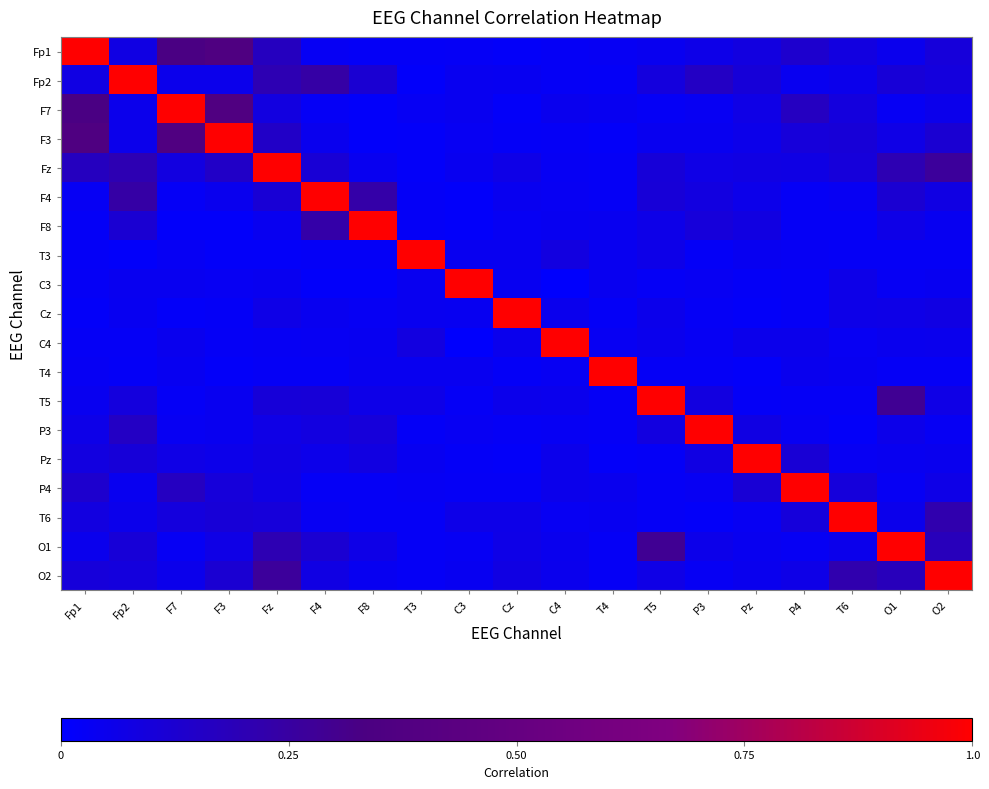

At how many categories does at least one series exceed 0?

19